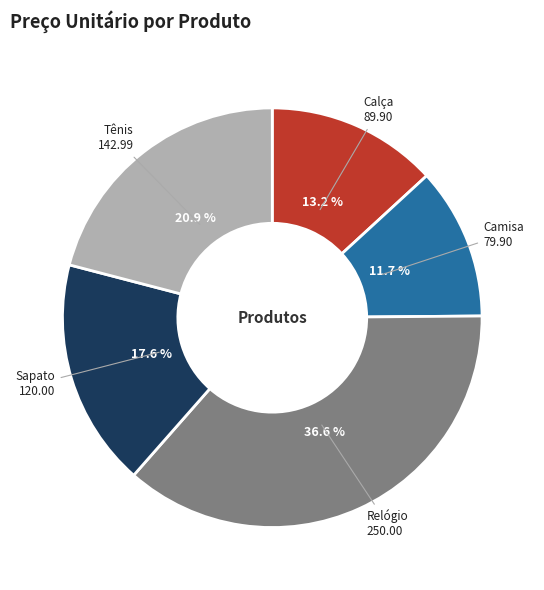

Does Sapato represent more than half of the total?

No